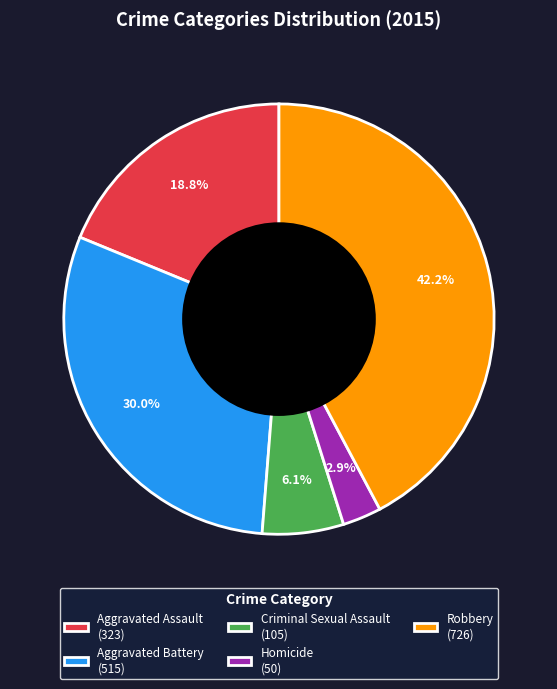

Is there a majority slice in this chart?

No